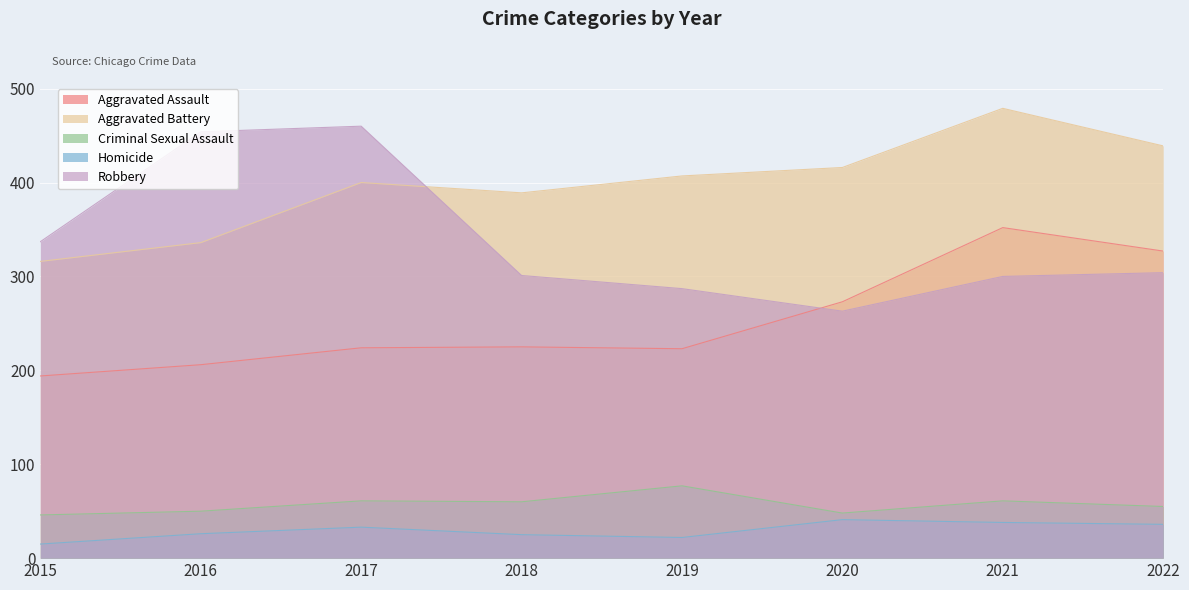

Reading left to right, extract all data points from this chart.

Aggravated Assault: 194	206	224	225	223	273	352	327
Aggravated Battery: 316	336	400	389	407	416	479	439
Criminal Sexual Assault: 46	50	61	60	77	48	61	55
Homicide: 15	26	33	25	22	41	38	36
Robbery: 337	454	460	301	287	263	300	304